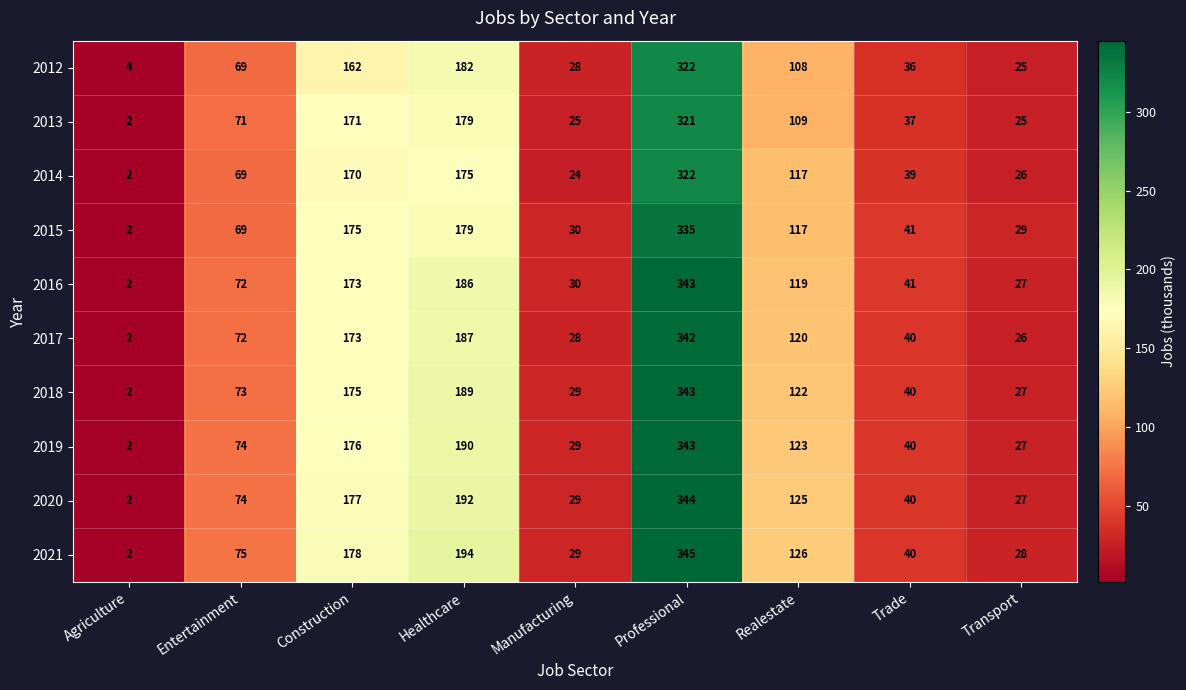

At which category is the sum across all series the highest?

Professional